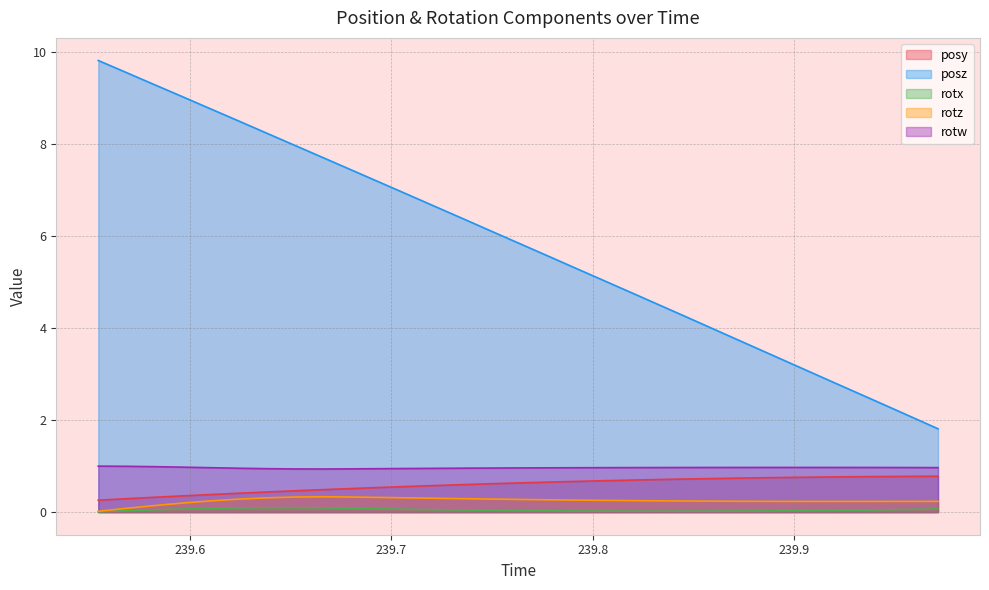

What is the lowest value of the posy series?

0.3